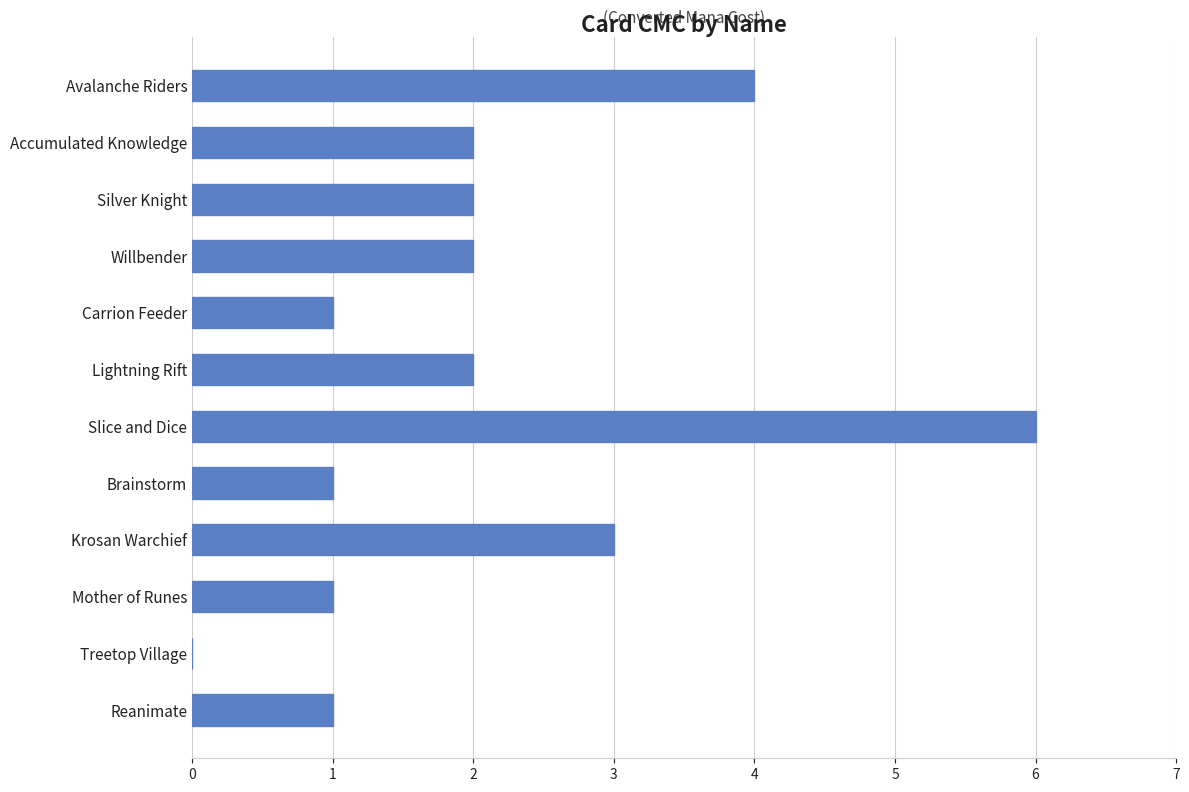

What is the sum of the values at Silver Knight and Willbender?

4